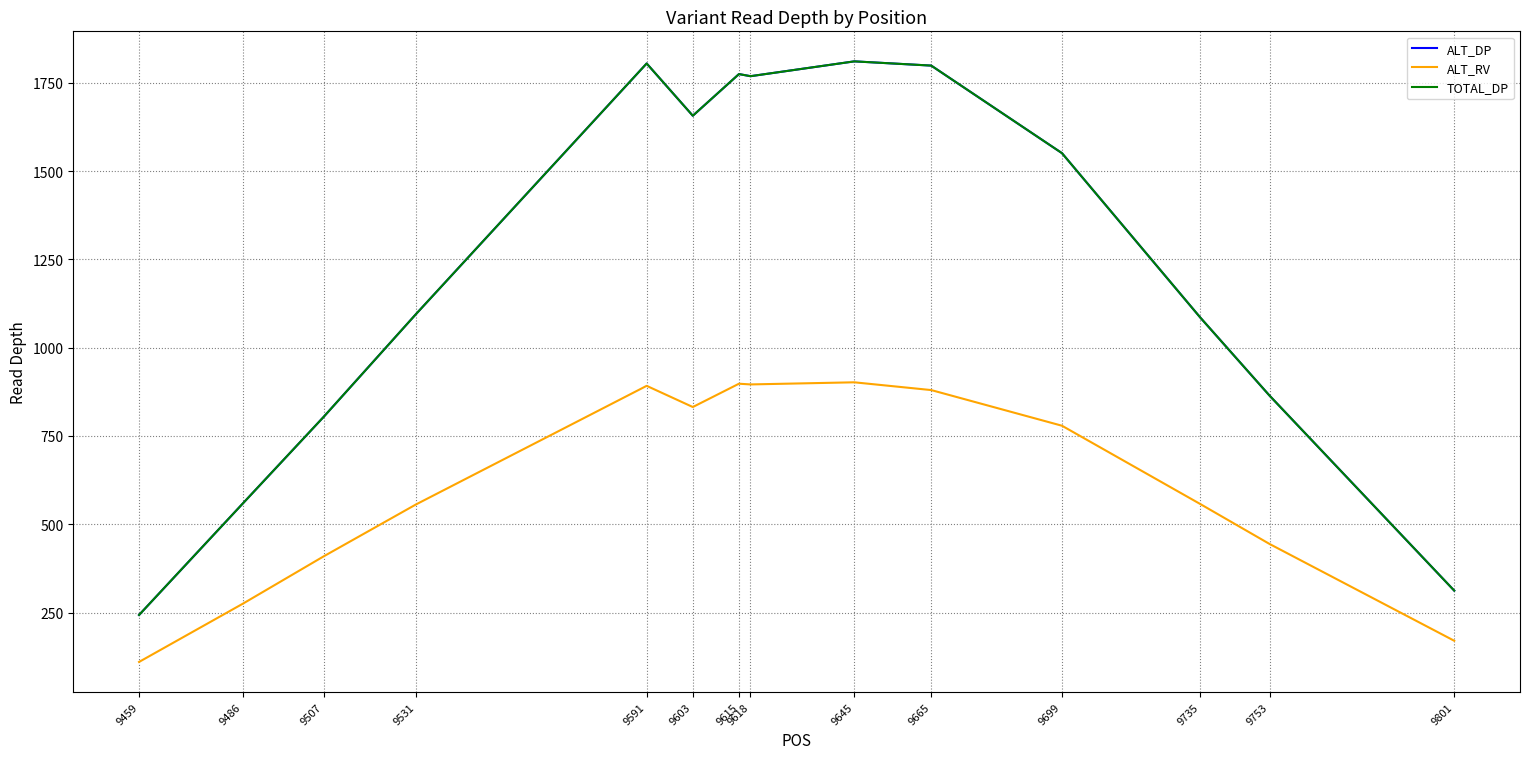

Does the chart display data point markers on the line(s)?

No